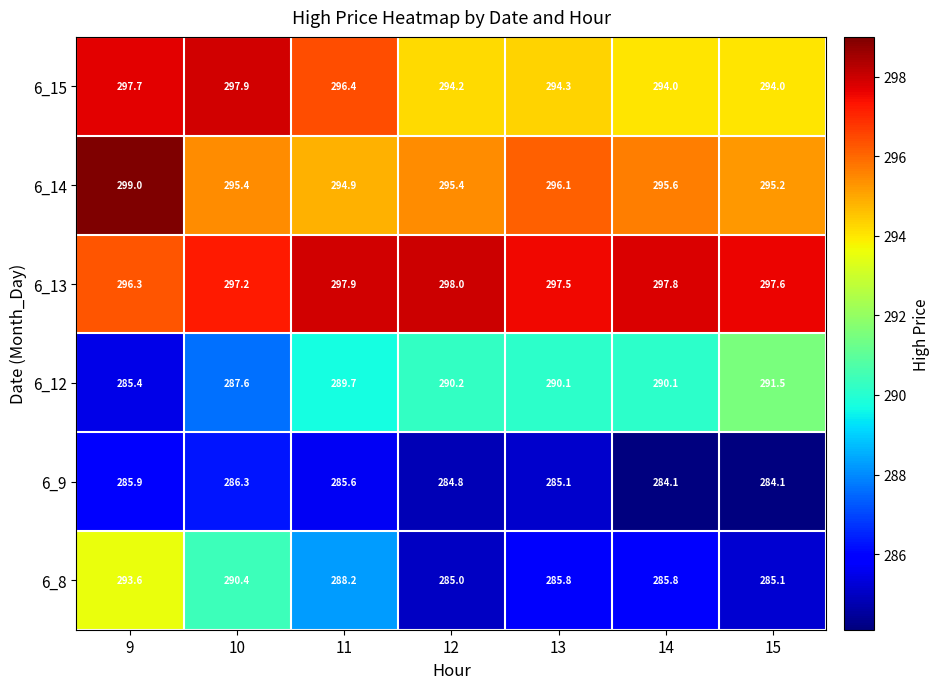

At how many categories does at least one series exceed 291?

7